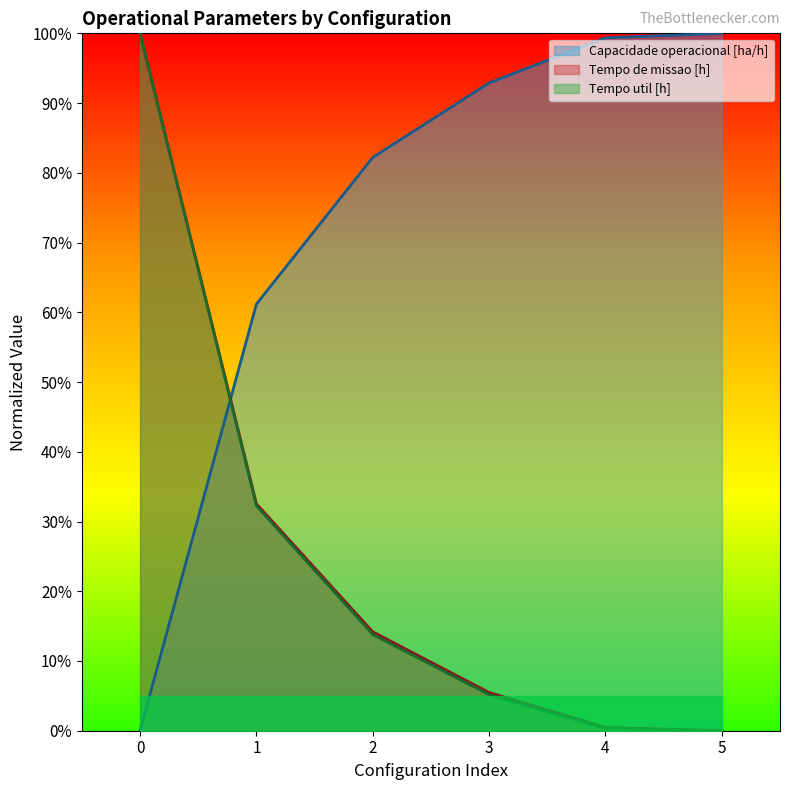

List the labels in order of Capacidade operacional [ha/h] value, smallest first.

0, 1, 2, 3, 4, 5